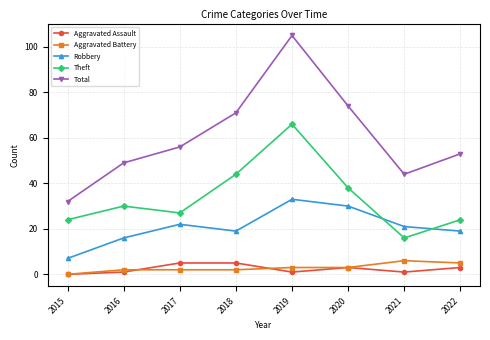

Reading right to left, what are all the values shown in this chart?

Aggravated Assault: 3	1	3	1	5	5	1	0
Aggravated Battery: 5	6	3	3	2	2	2	0
Robbery: 19	21	30	33	19	22	16	7
Theft: 24	16	38	66	44	27	30	24
Total: 53	44	74	105	71	56	49	32